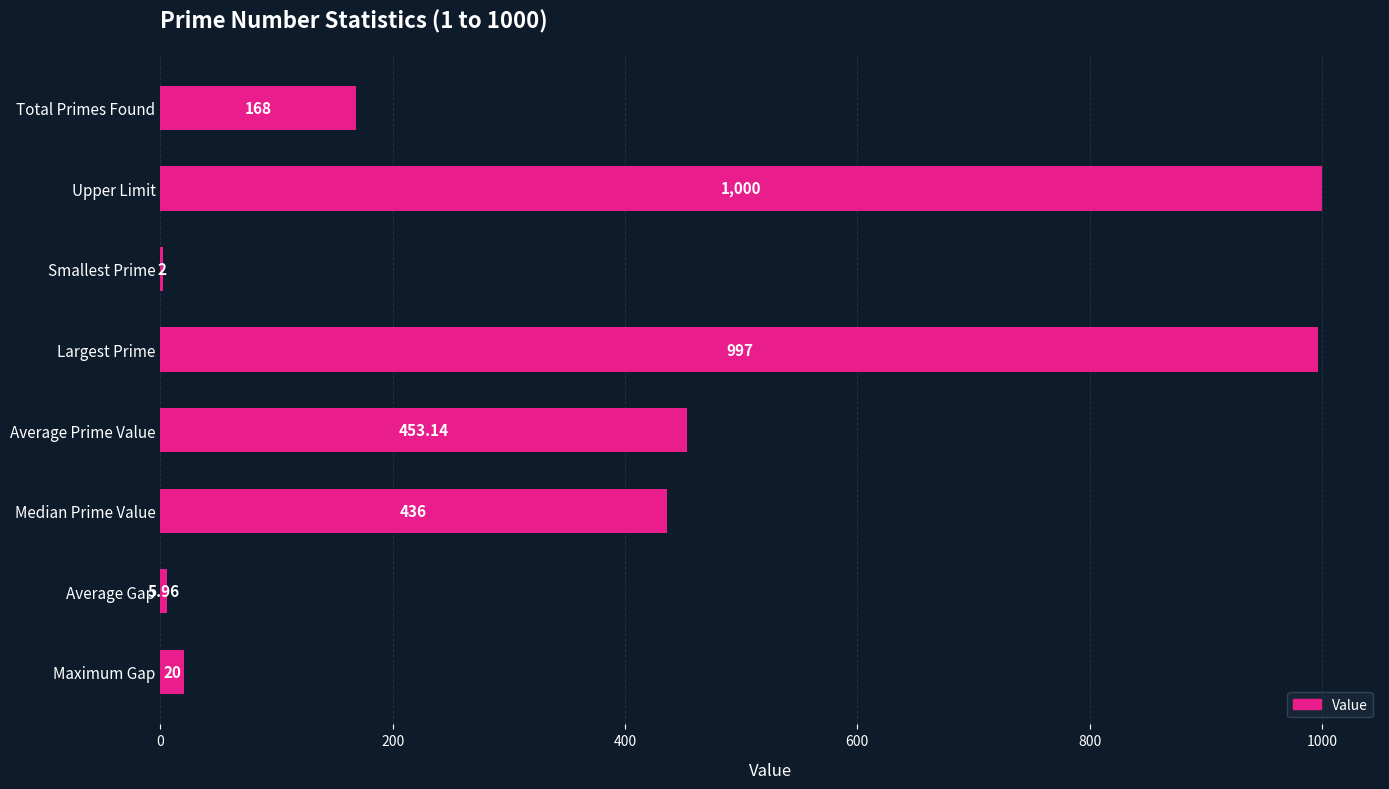

Which category has the highest value across all series?

Upper Limit